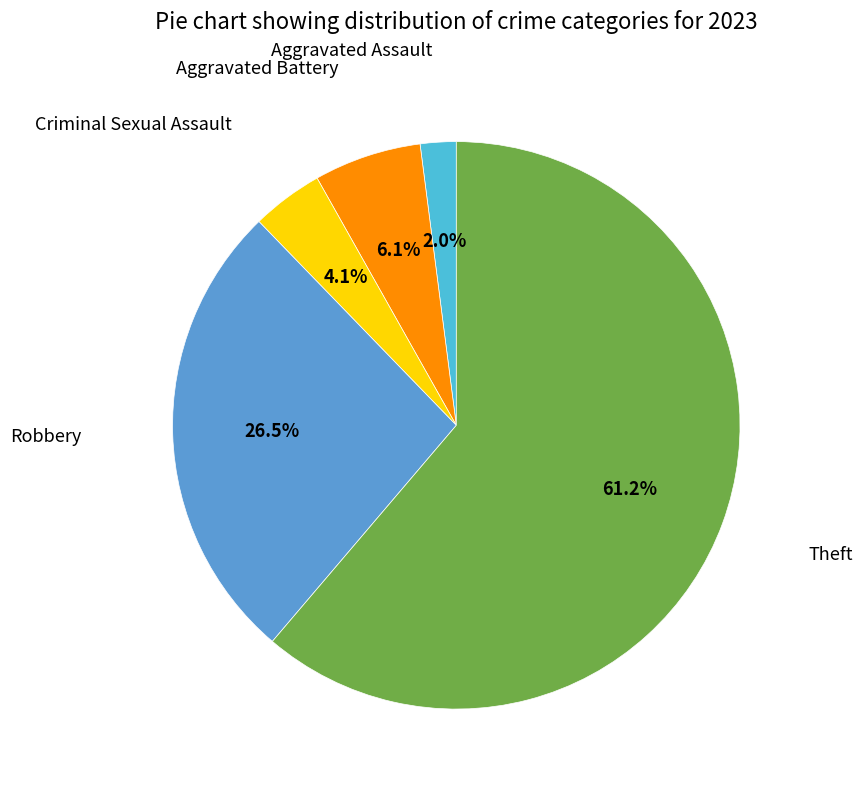

How many slices are in this pie chart?

5